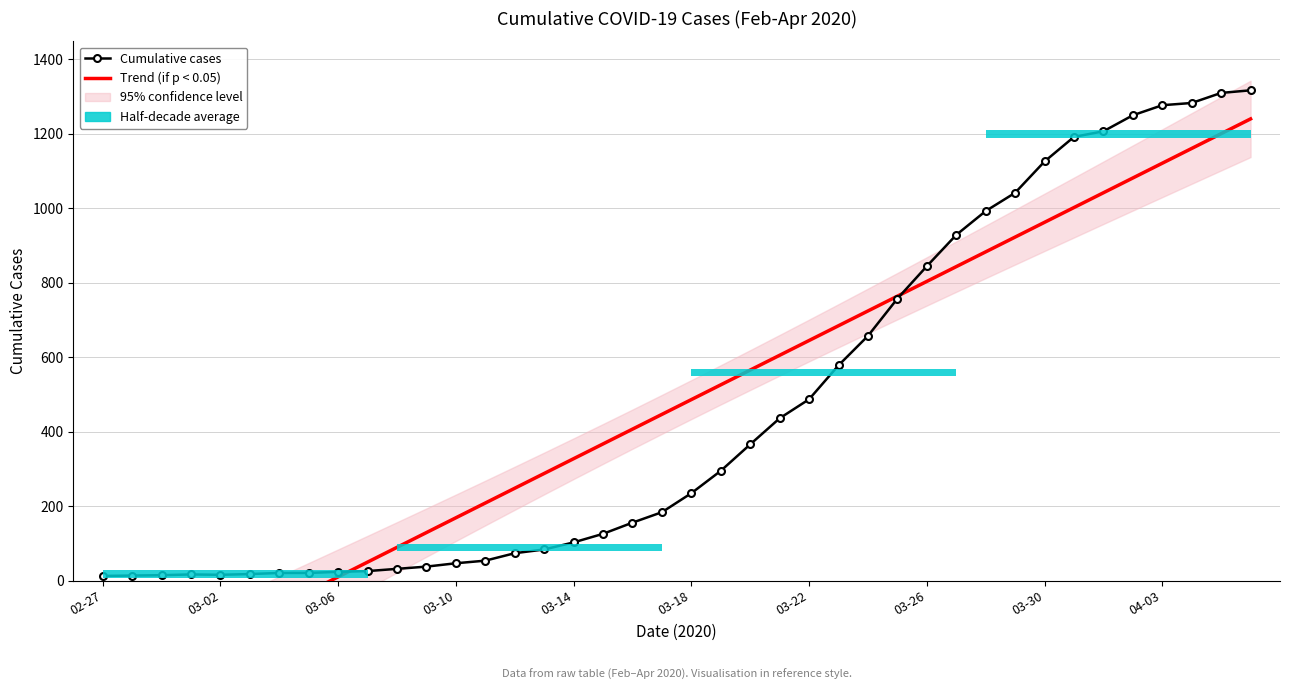

Reading left to right, transcribe all the data shown in this chart.

Cumulative cases: 13.0	14.0	15.0	17.0	16.0	18.0	21.0	21.0	24.0	26.0	32.0	38.0	47.0	54.0	74.0	84.0	103.0	126.0	156.0	184.0	235.0	295.0	366.0	436.0	487.0	578.0	657.0	757.0	844.0	928.0	992.0	1041.0	1125.0	1191.0	1206.0	1249.0	1276.0	1282.0	1309.0	1316.0
Trend (if p < 0.05): -306.6	-267.0	-227.4	-187.7	-148.1	-108.4	-68.8	-29.2	10.5	50.1	89.8	129.4	169.0	208.7	248.3	287.9	327.6	367.2	406.9	446.5	486.1	525.8	565.4	605.1	644.7	684.3	724.0	763.6	803.3	842.9	882.5	922.2	961.8	1001.5	1041.1	1080.7	1120.4	1160.0	1199.6	1239.3